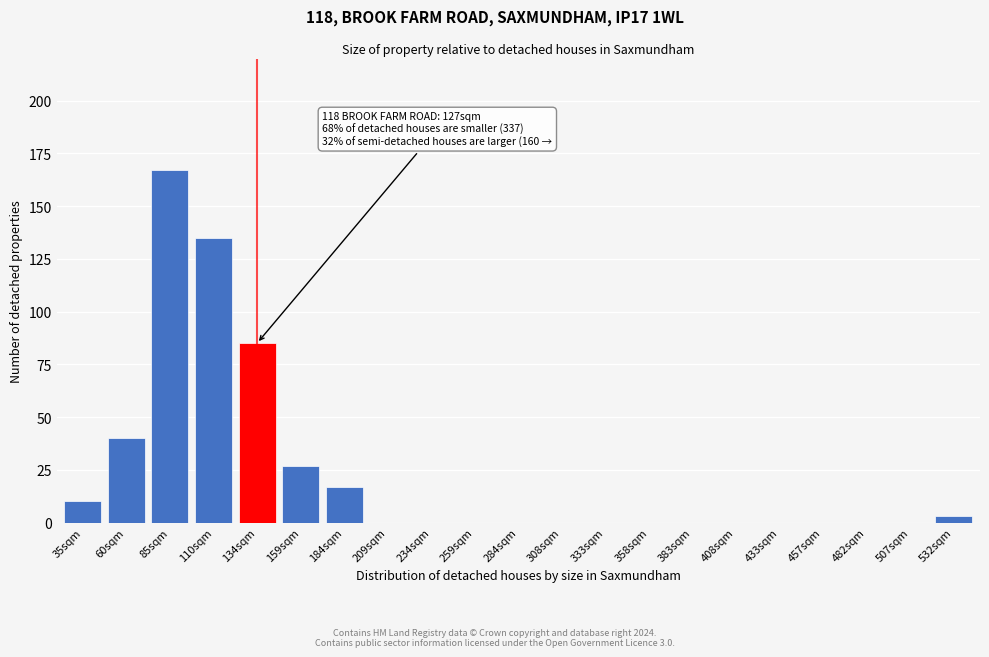

Reading left to right, what are all the values shown in this chart?

35sqm=10	60sqm=40	85sqm=167	110sqm=135	134sqm=85	159sqm=27	184sqm=17	209sqm=0	234sqm=0	259sqm=0	284sqm=0	308sqm=0	333sqm=0	358sqm=0	383sqm=0	408sqm=0	433sqm=0	457sqm=0	482sqm=0	507sqm=0	532sqm=3